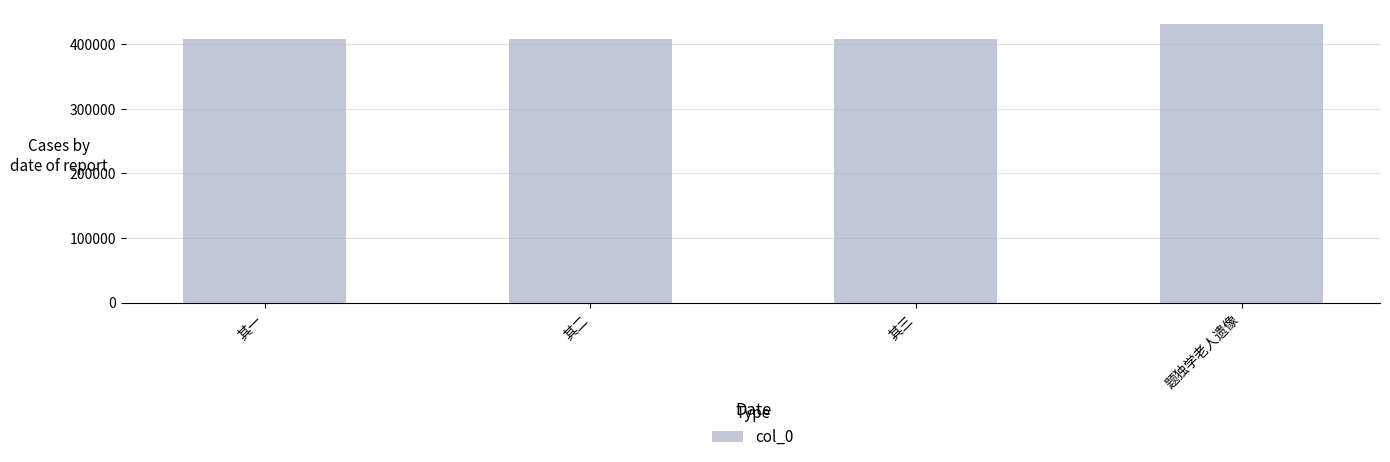

What position from the right is 其一?

4